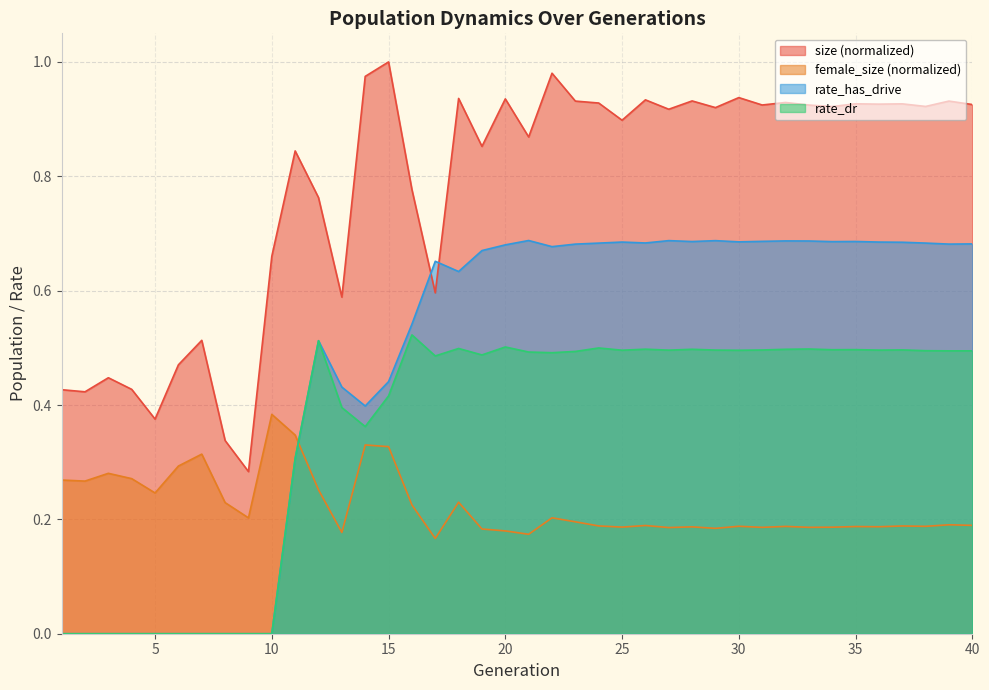

How many series are shown in this chart?

4